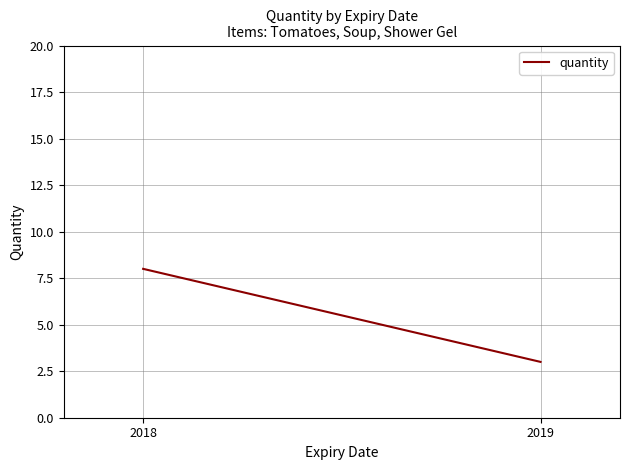

How many data points are less than 8?

1